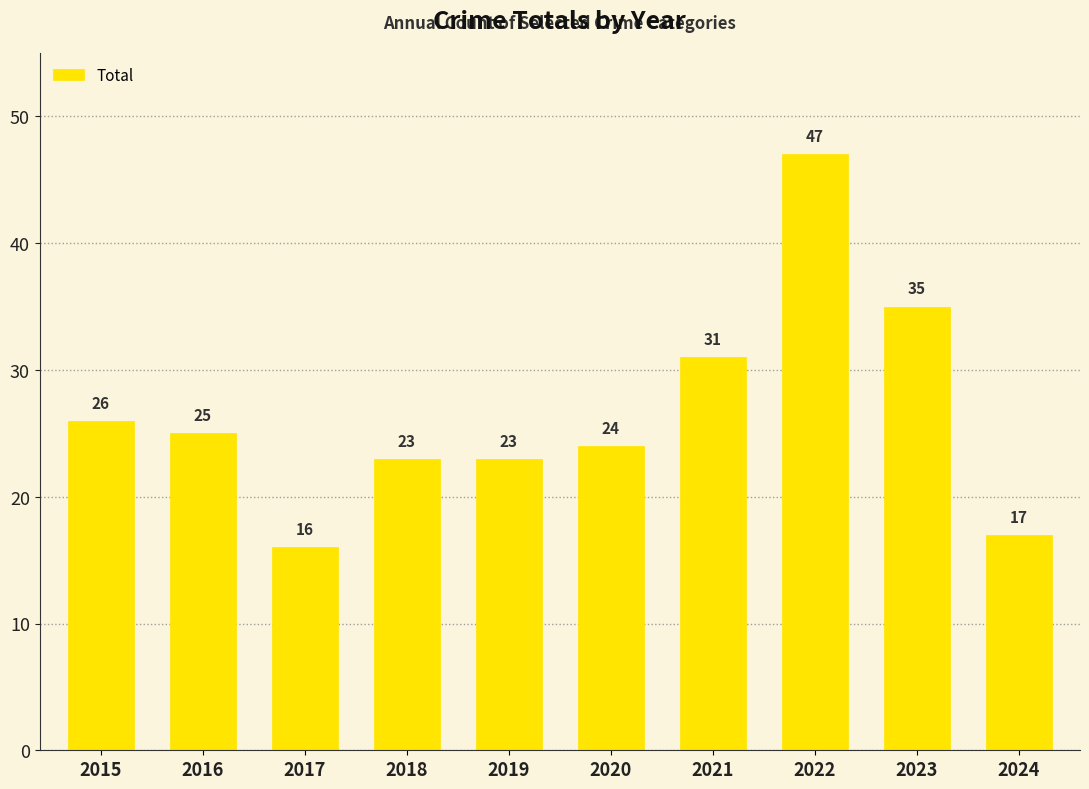

Reading left to right, what are all the values shown in this chart?

26	25	16	23	23	24	31	47	35	17